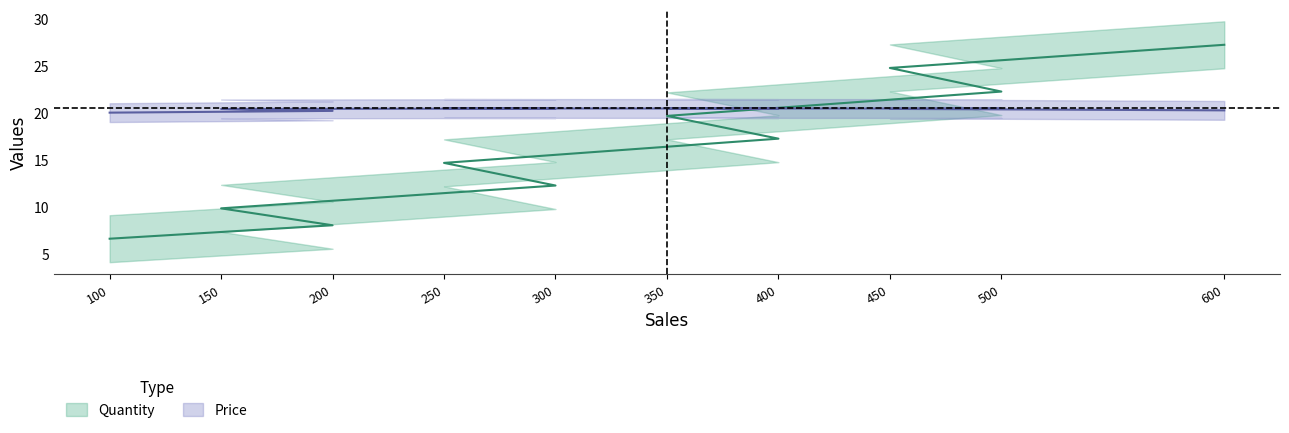

How many intersections are there between Quantity and Price?

1